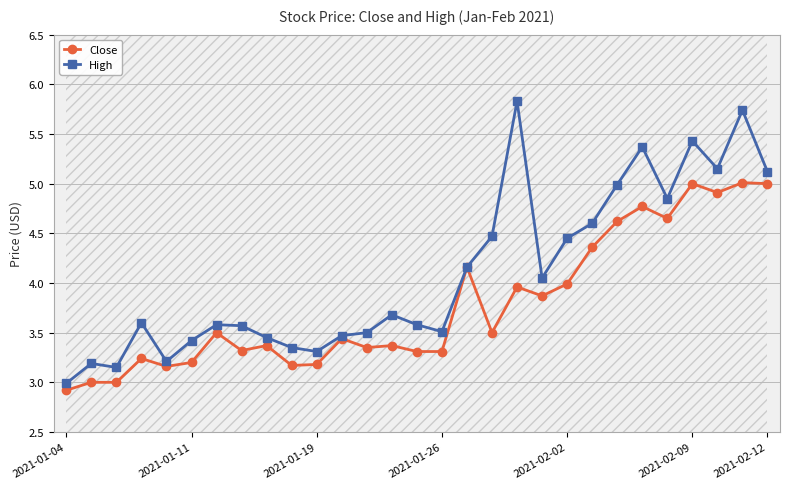

True or false: Close has more than 1 points higher than both neighbors.

True